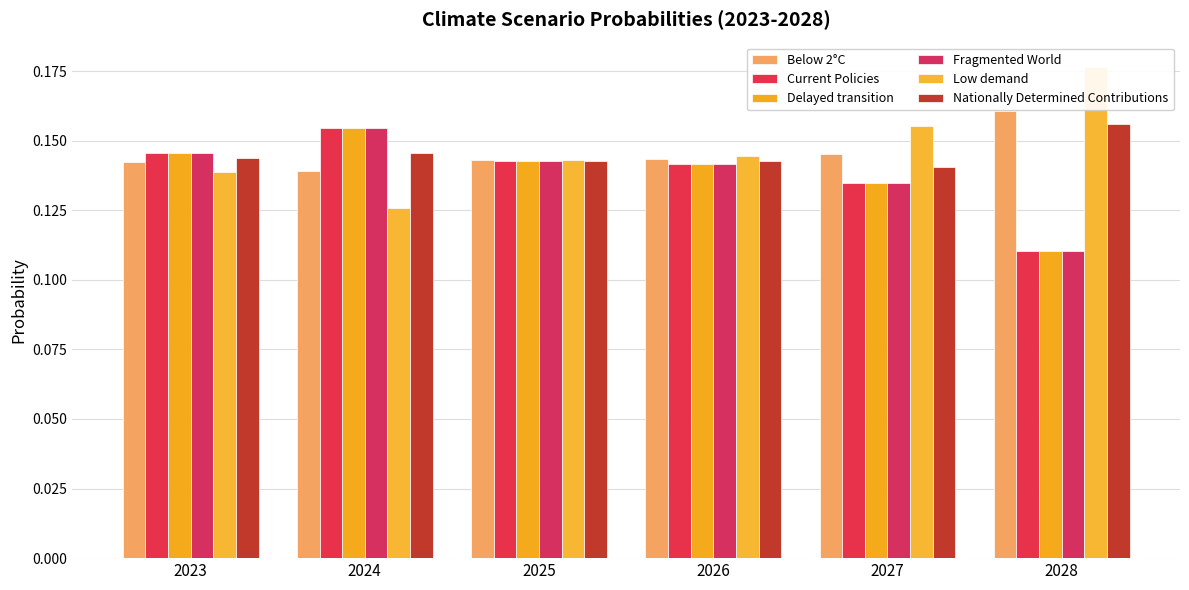

Which series has the largest total across all categories?

Low demand